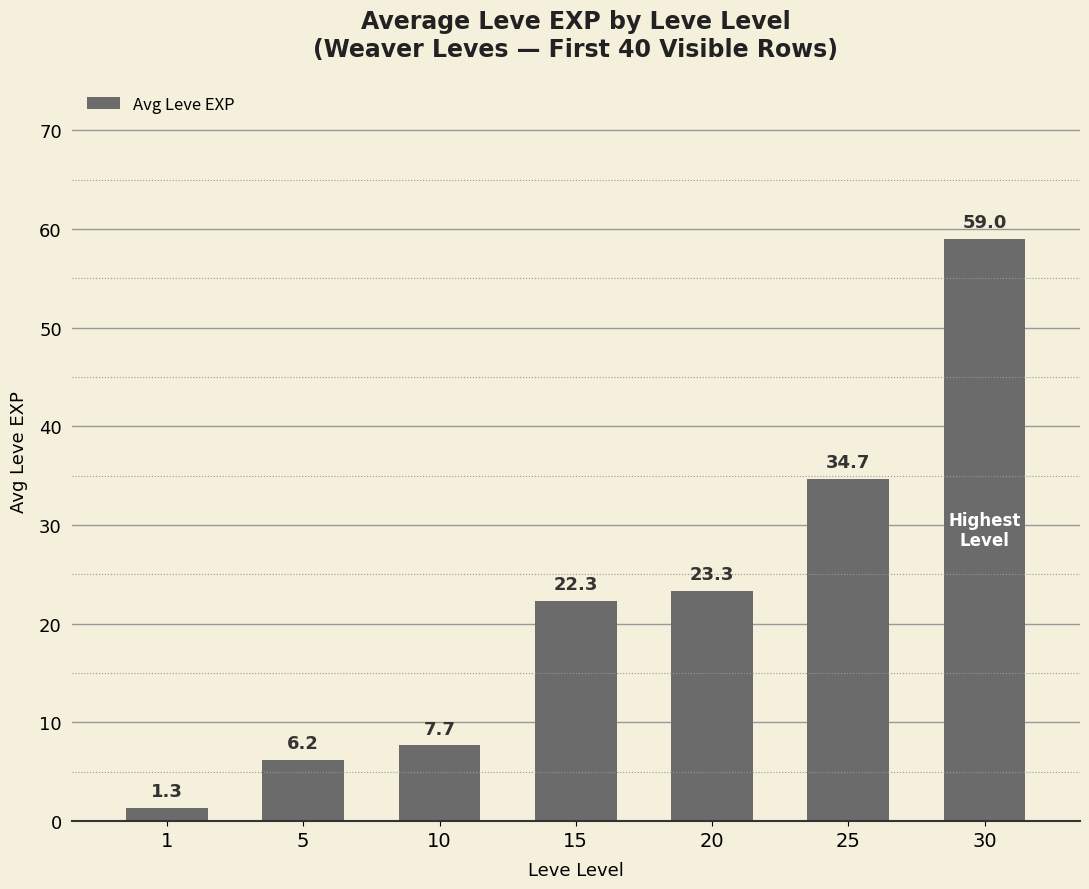

What is the maximum value shown in the chart?

59.0